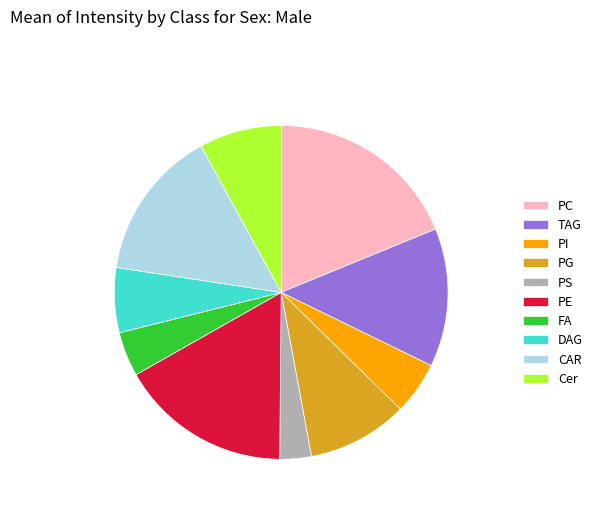

Do DAG and Cer together represent more than half of the pie?

No